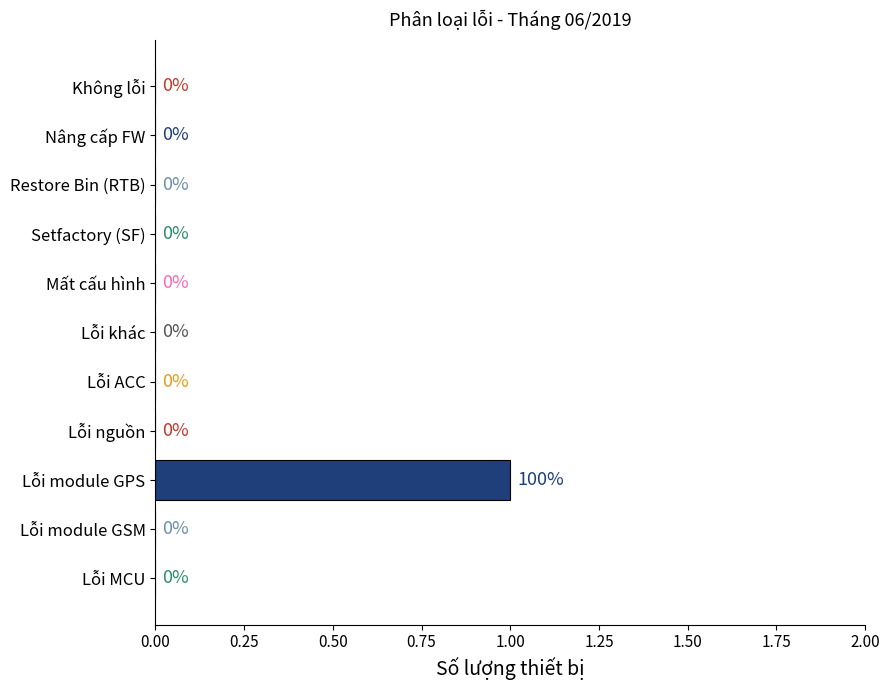

Which category has the highest value across all series?

Lỗi module GPS